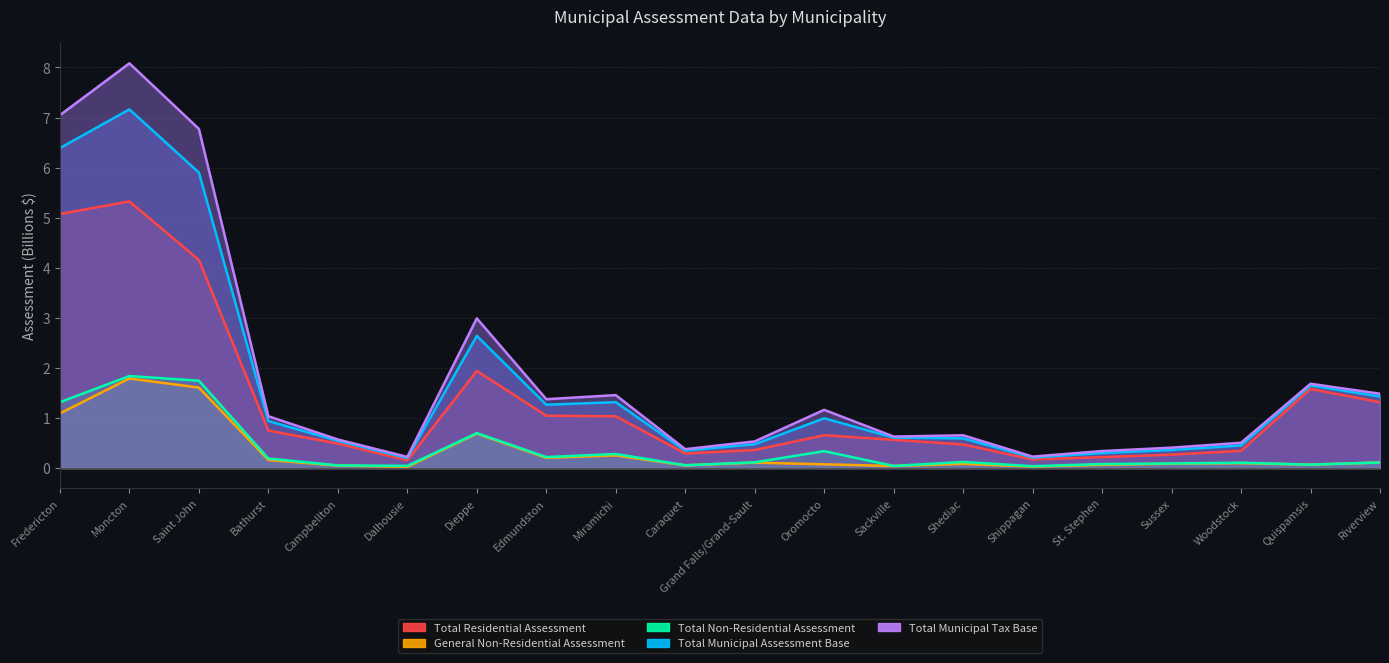

Which has a higher value, Shippagan or Dalhousie?

Shippagan